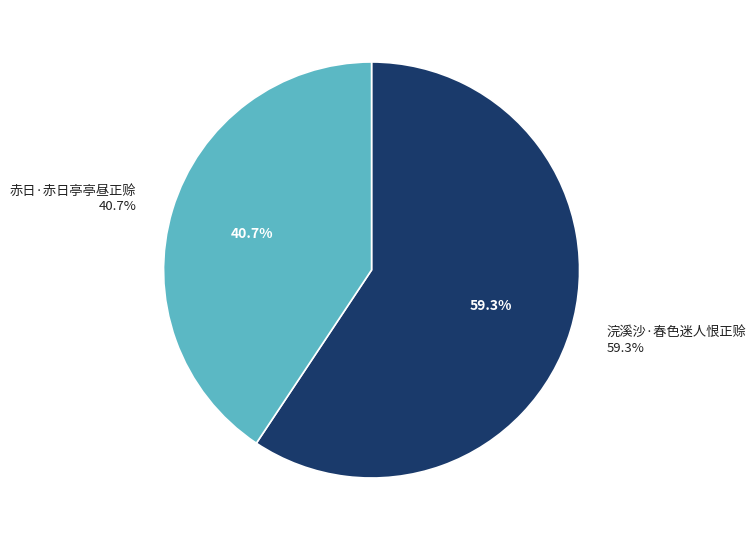

Combined, what portion of the pie is 赤日·赤日亭亭昼正赊 and 浣溪沙·春色迷人恨正赊?

100.0%